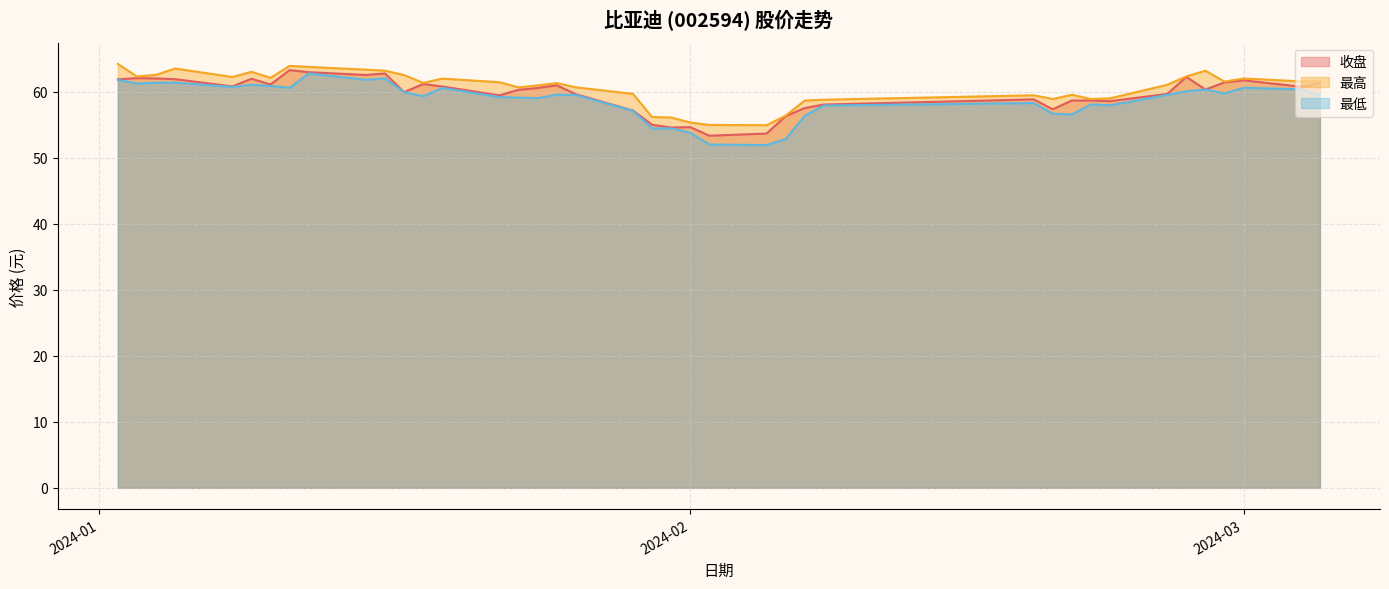

What is the maximum value shown in the chart?

64.2